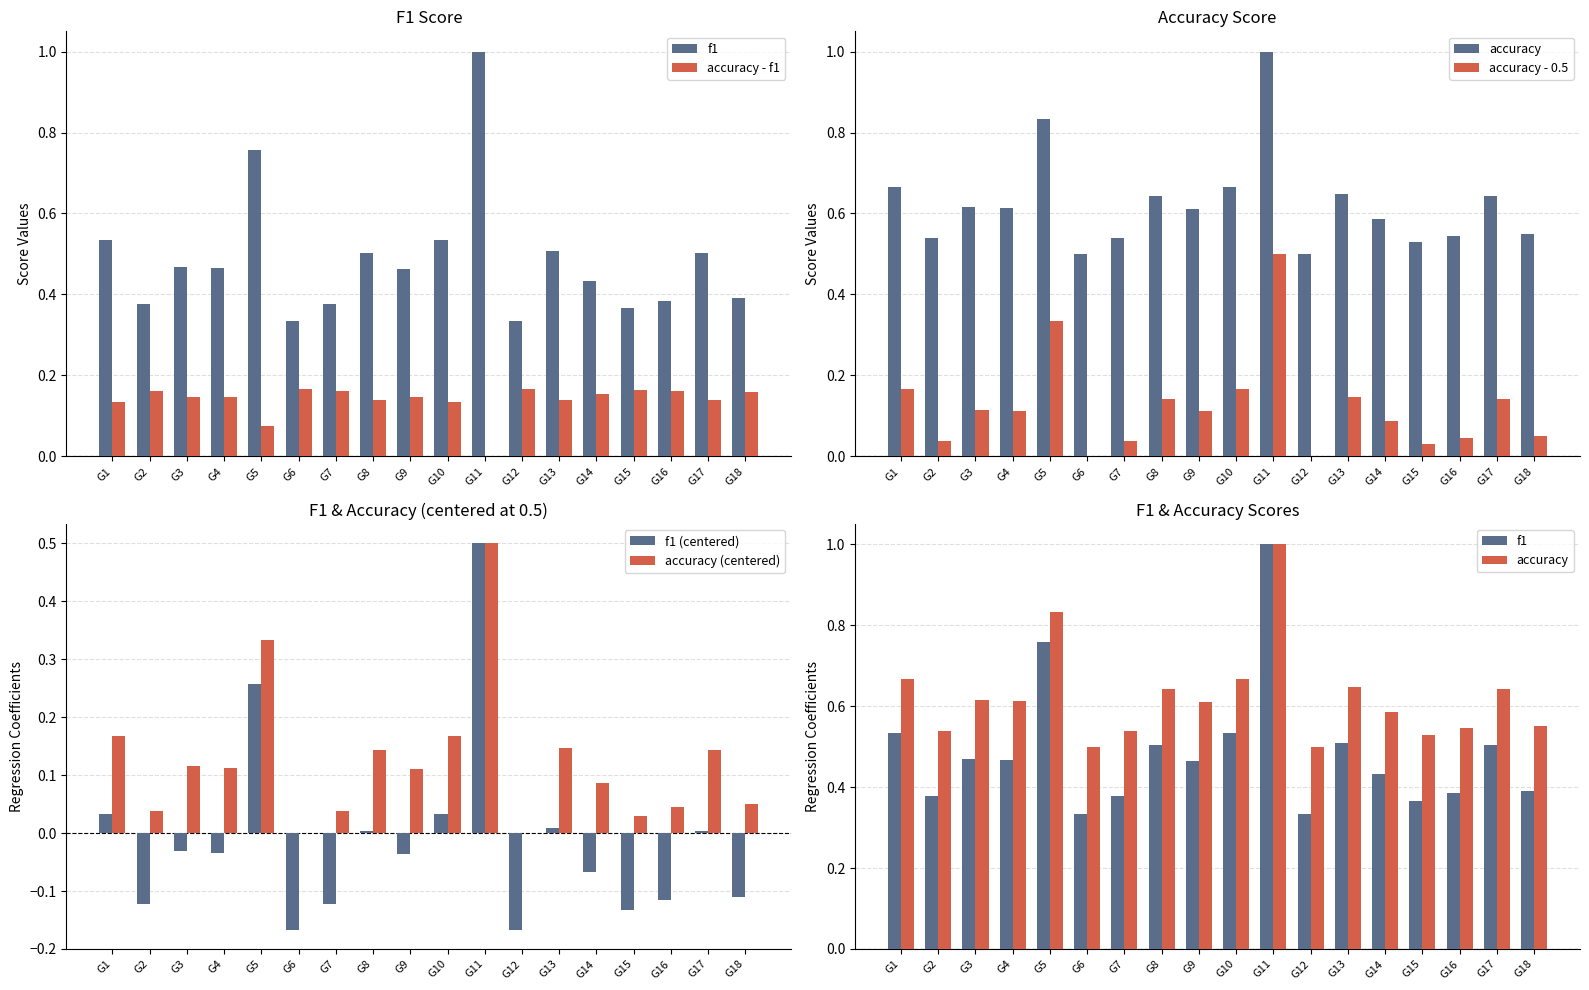

Reading left to right, list all the values displayed in this chart.

f1: 0.5	0.4	0.5	0.5	0.8	0.3	0.4	0.5	0.5	0.5	1.0	0.3	0.5	0.4	0.4	0.4	0.5	0.4
accuracy - f1: 0.1	0.2	0.1	0.1	0.1	0.2	0.2	0.1	0.1	0.1	0.0	0.2	0.1	0.2	0.2	0.2	0.1	0.2
accuracy: 0.7	0.5	0.6	0.6	0.8	0.5	0.5	0.6	0.6	0.7	1.0	0.5	0.6	0.6	0.5	0.5	0.6	0.6
accuracy - 0.5: 0.2	0.0	0.1	0.1	0.3	0.0	0.0	0.1	0.1	0.2	0.5	0.0	0.1	0.1	0.0	0.0	0.1	0.1
f1 (centered): 0.0	-0.1	-0.0	-0.0	0.3	-0.2	-0.1	0.0	-0.0	0.0	0.5	-0.2	0.0	-0.1	-0.1	-0.1	0.0	-0.1
accuracy (centered): 0.2	0.0	0.1	0.1	0.3	0.0	0.0	0.1	0.1	0.2	0.5	0.0	0.1	0.1	0.0	0.0	0.1	0.1